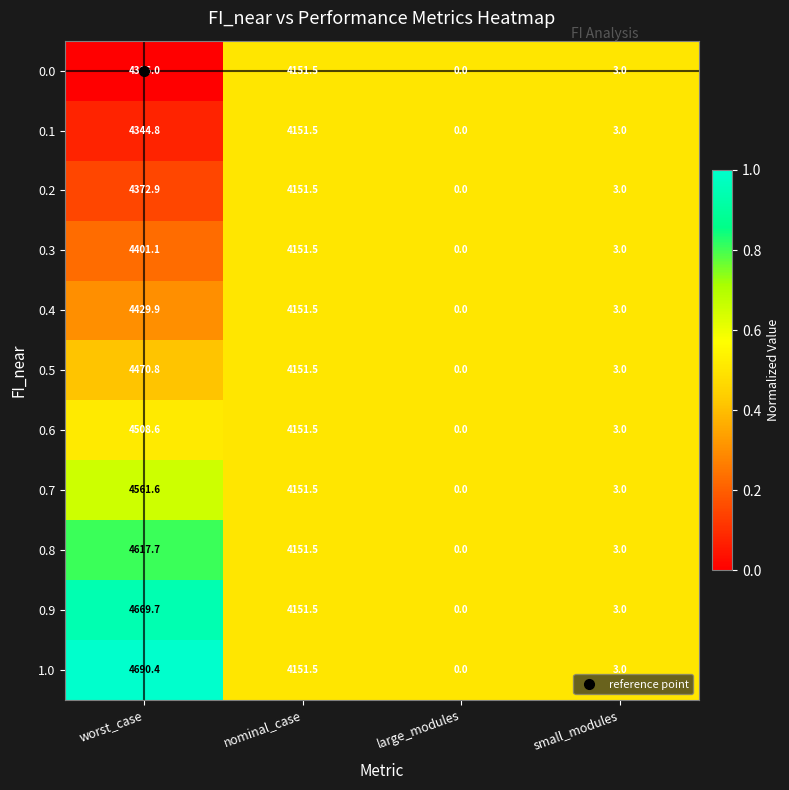

Which category has the lowest value in the 0.5 series?

large_modules